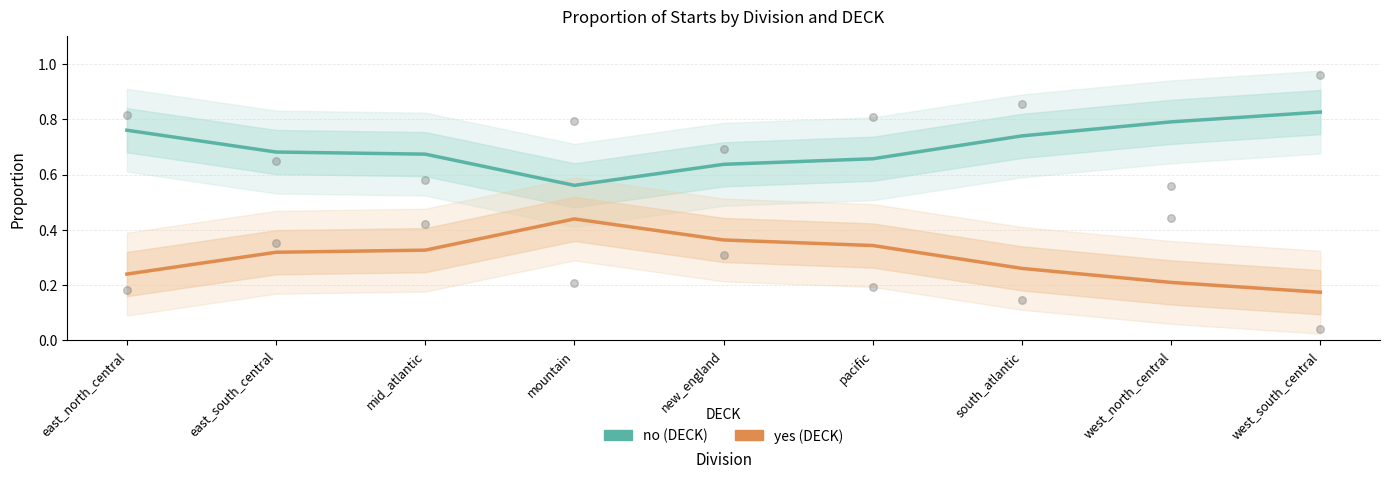

Which series has the widest spread of Y values?

no (DECK)